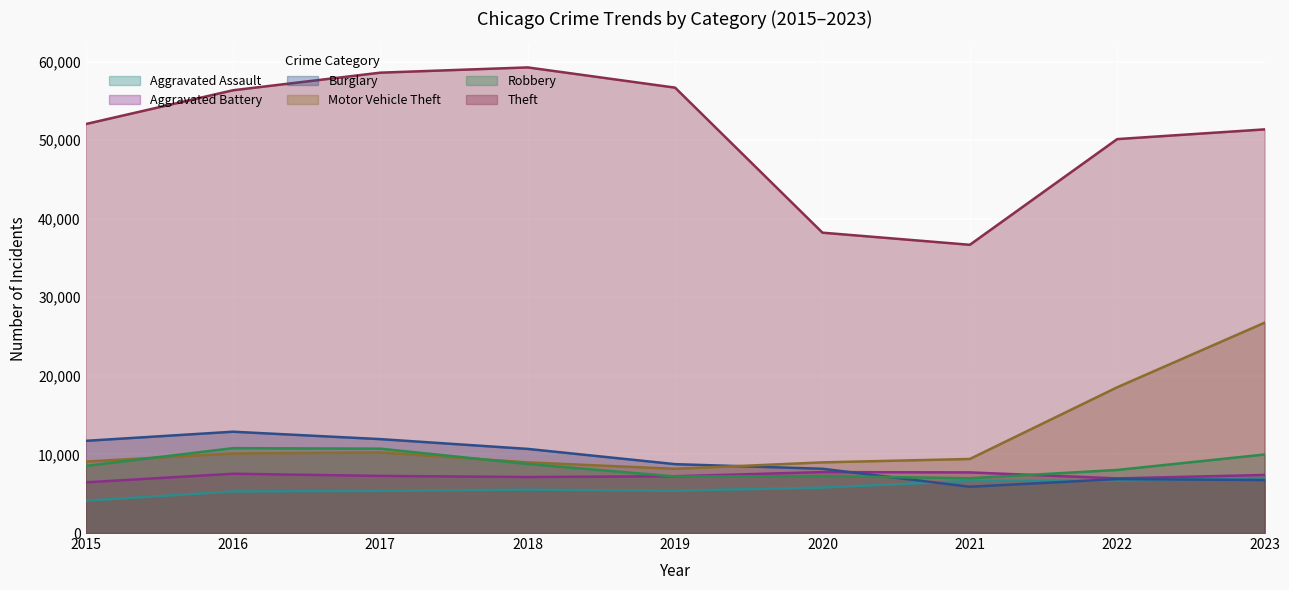

Is the value of Aggravated Assault at 2019 greater than the value of Aggravated Battery at 2021?

No